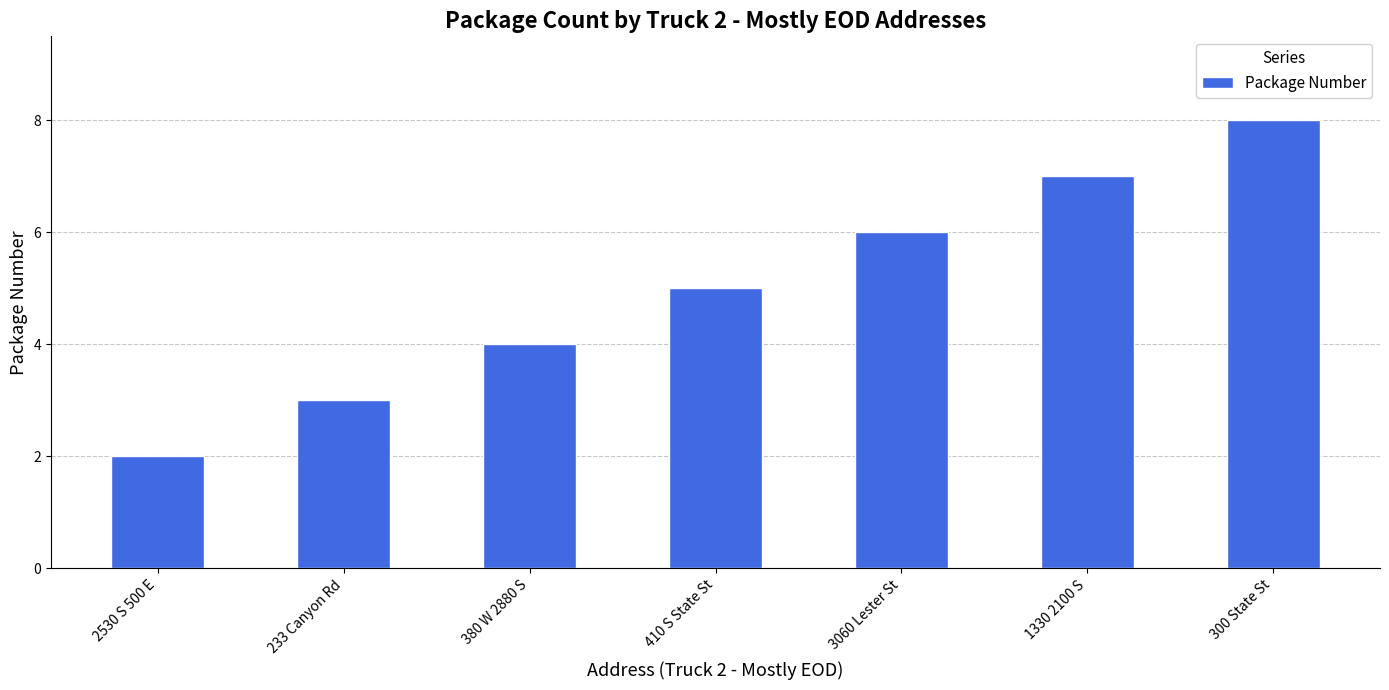

The chart shows a value of 4 at 2530 S 500 E. True or false?

False